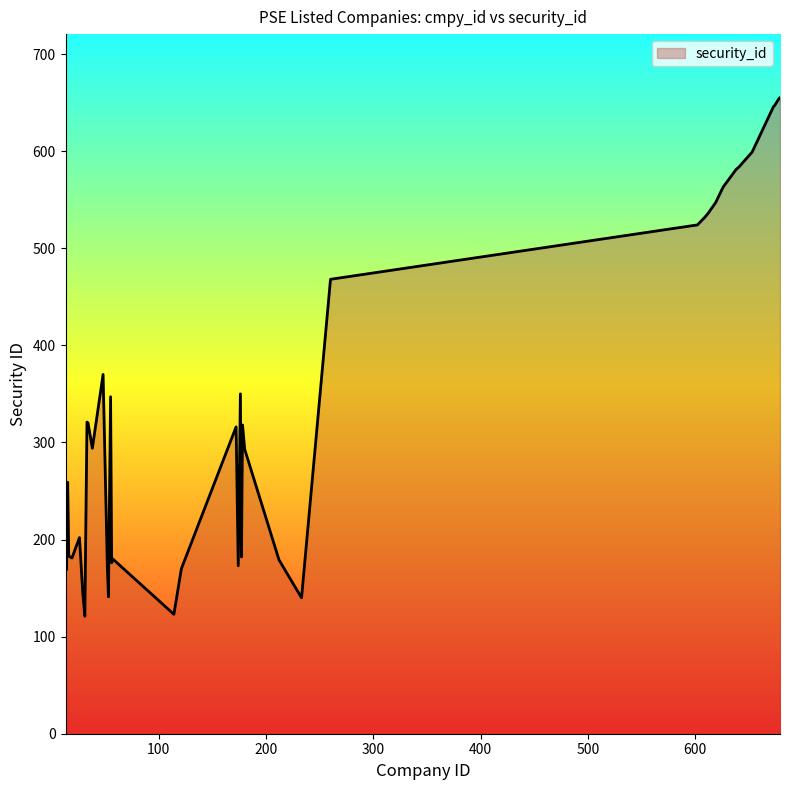

What is the smallest value displayed?

121